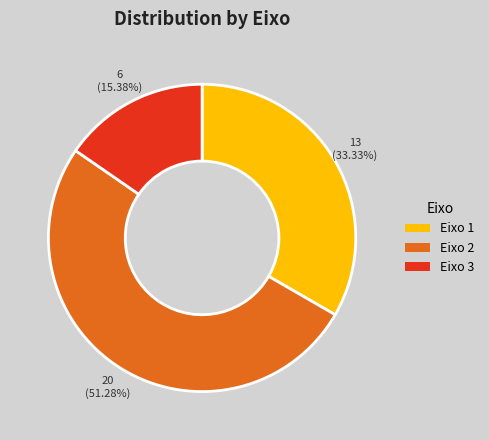

To the nearest percent, what is the difference between the Eixo 1 and Eixo 2 slice percentages?

18%